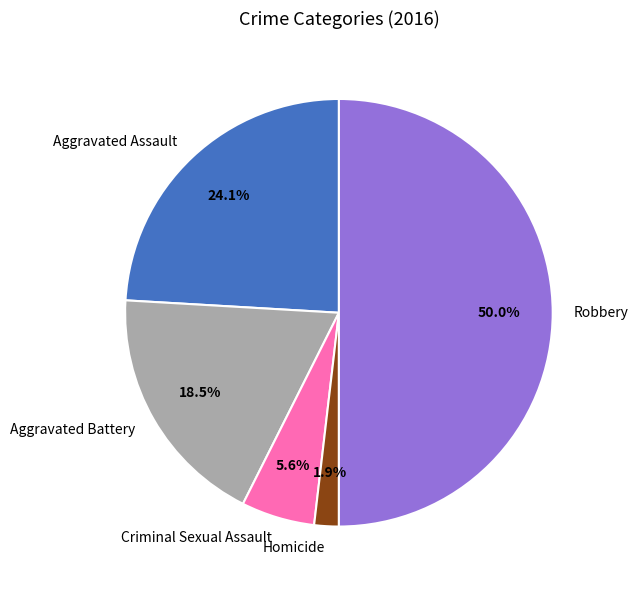

To the nearest percent, what is the average slice percentage?

20%